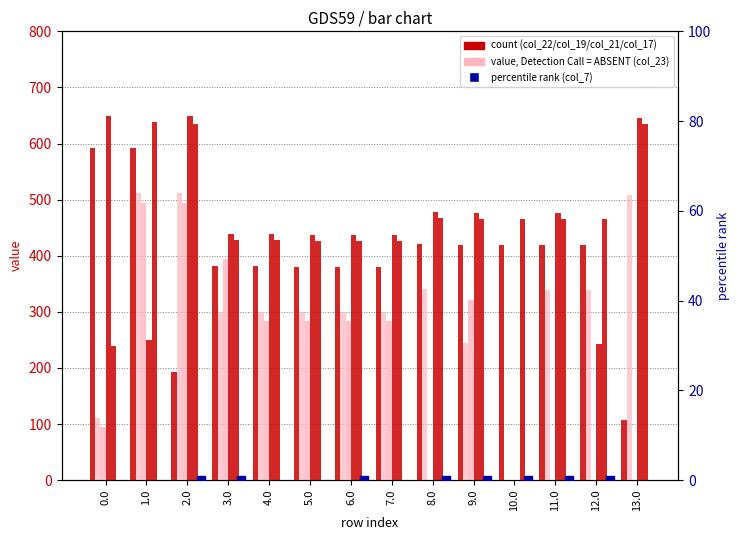

Which series reaches the maximum Y coordinate?

col_19